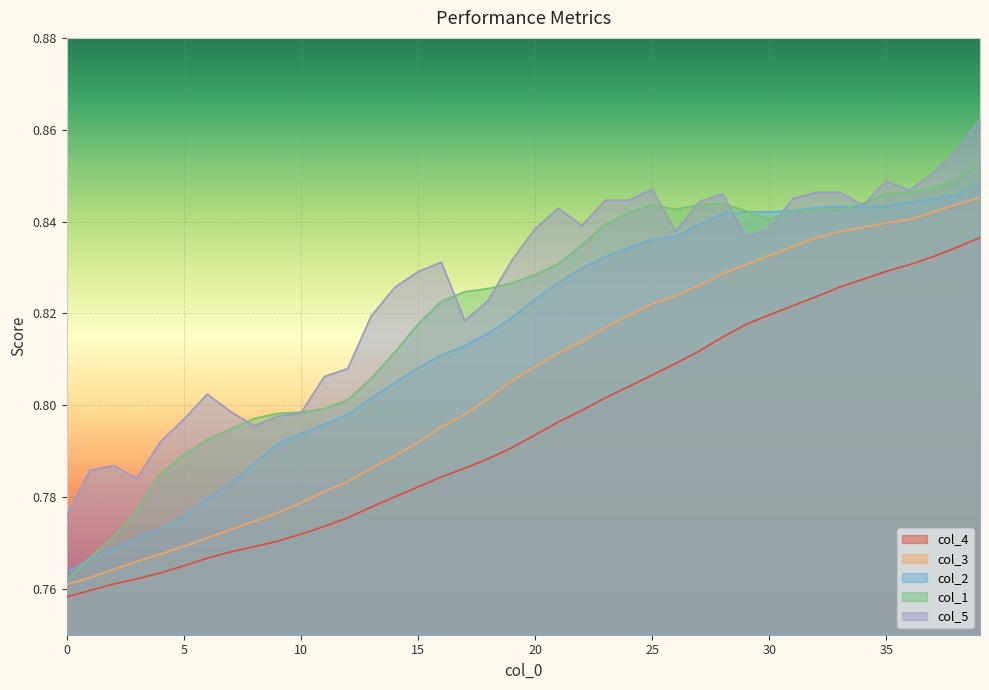

Rank the series by their maximum value, from highest to lowest.

col_5, col_1, col_2, col_3, col_4